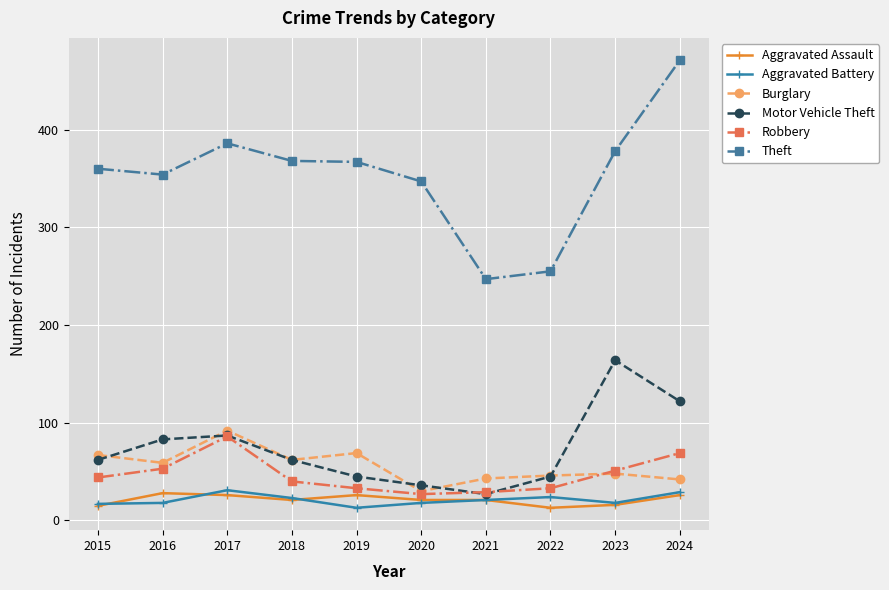

Which series changed the most between 2018 and 2022?

Theft